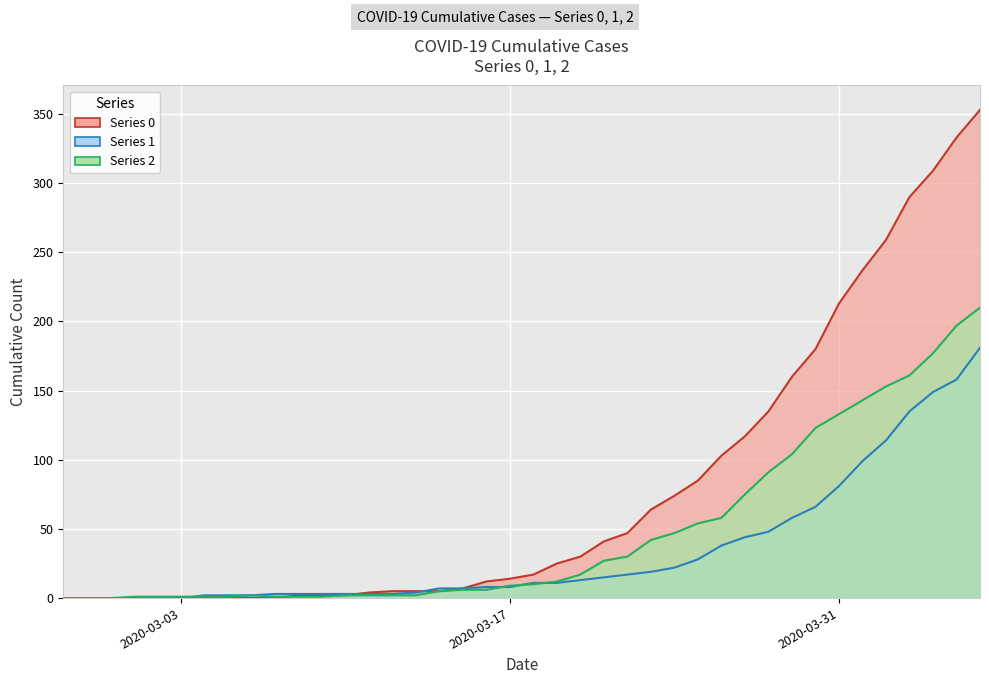

At which label does 1 first exceed 11?

2020-03-20